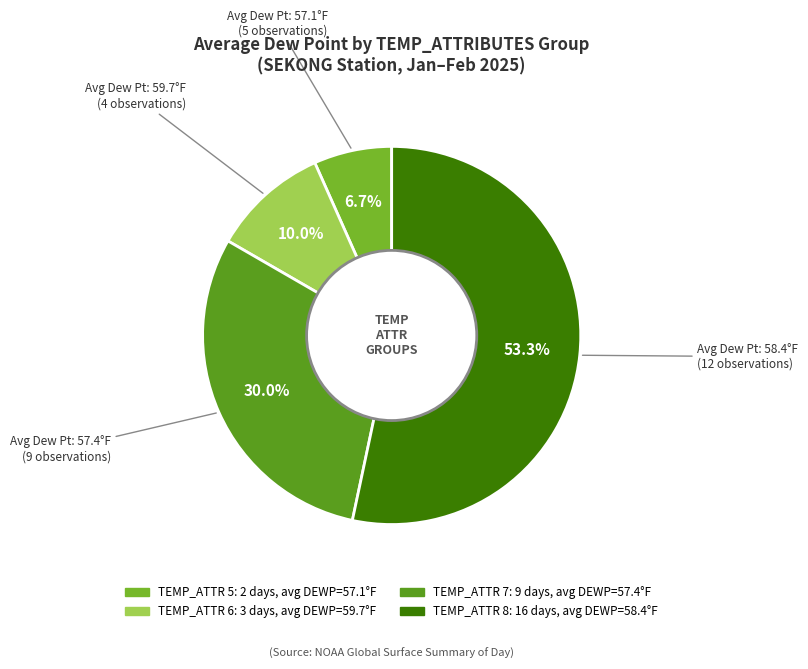

Is there any slice that represents more than half of the pie?

Yes